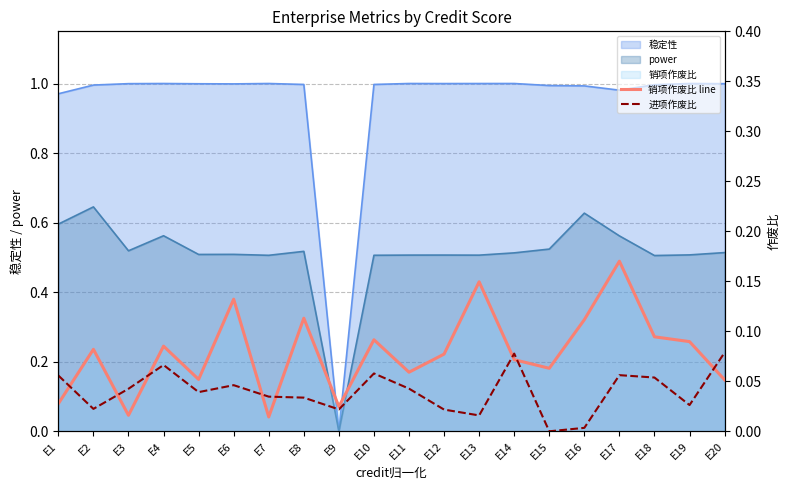

Which series changed the most between E10 and E17?

销项作废比 line